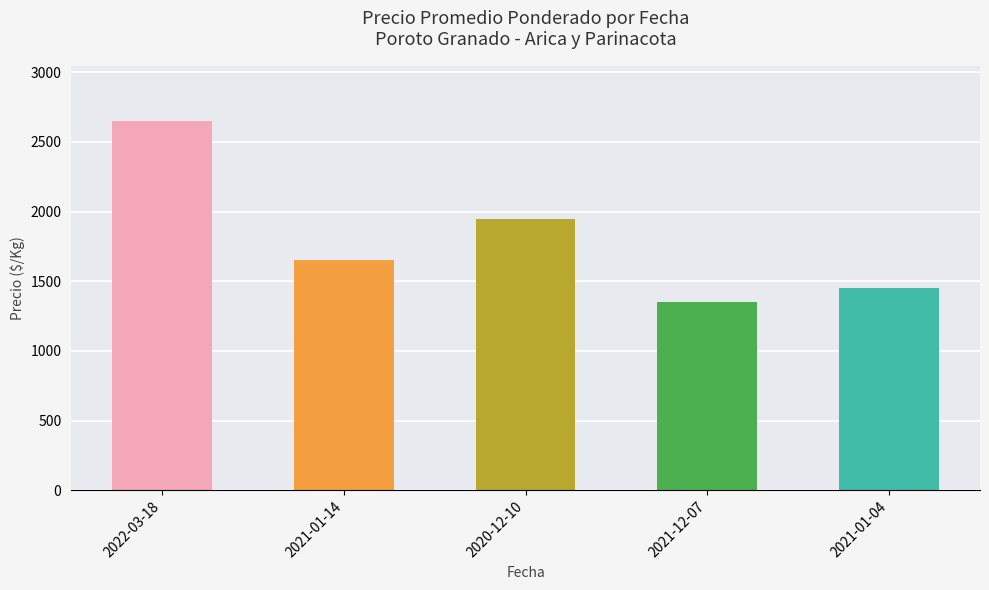

What is the ratio of the value at 2021-01-04 to the value at 2021-01-14?

0.9